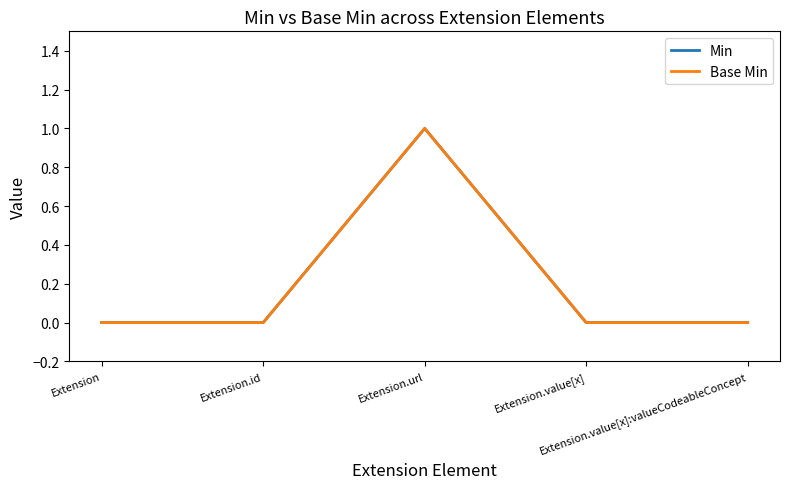

What position from the right is Extension.value[x]?

2